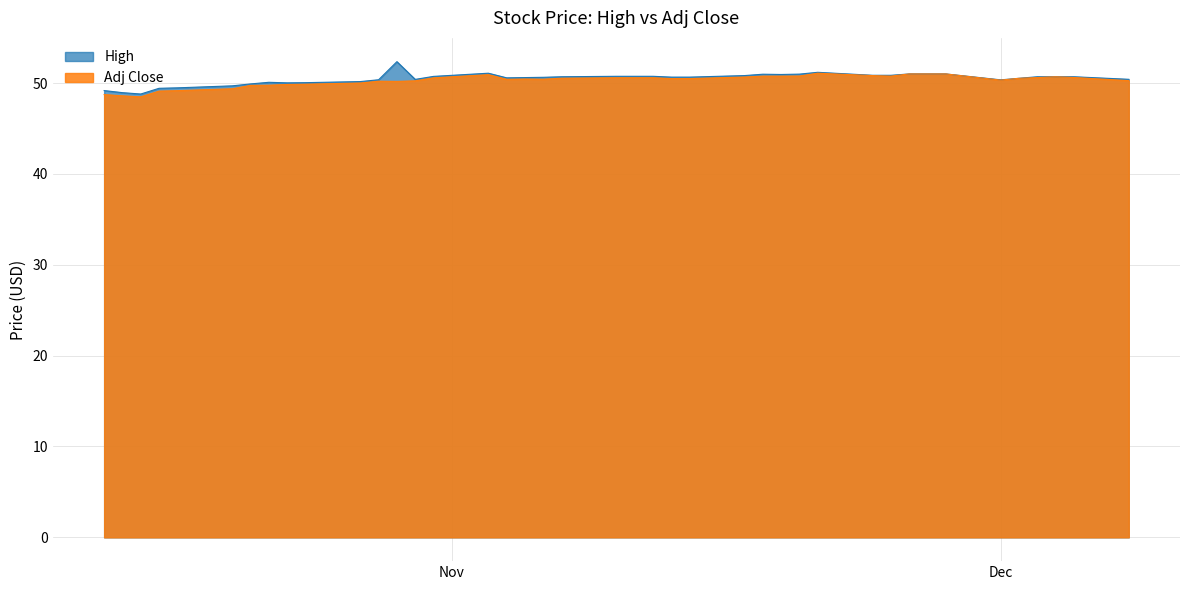

The value of Adj Close at 2014-10-30 is 74.7. True or false?

False